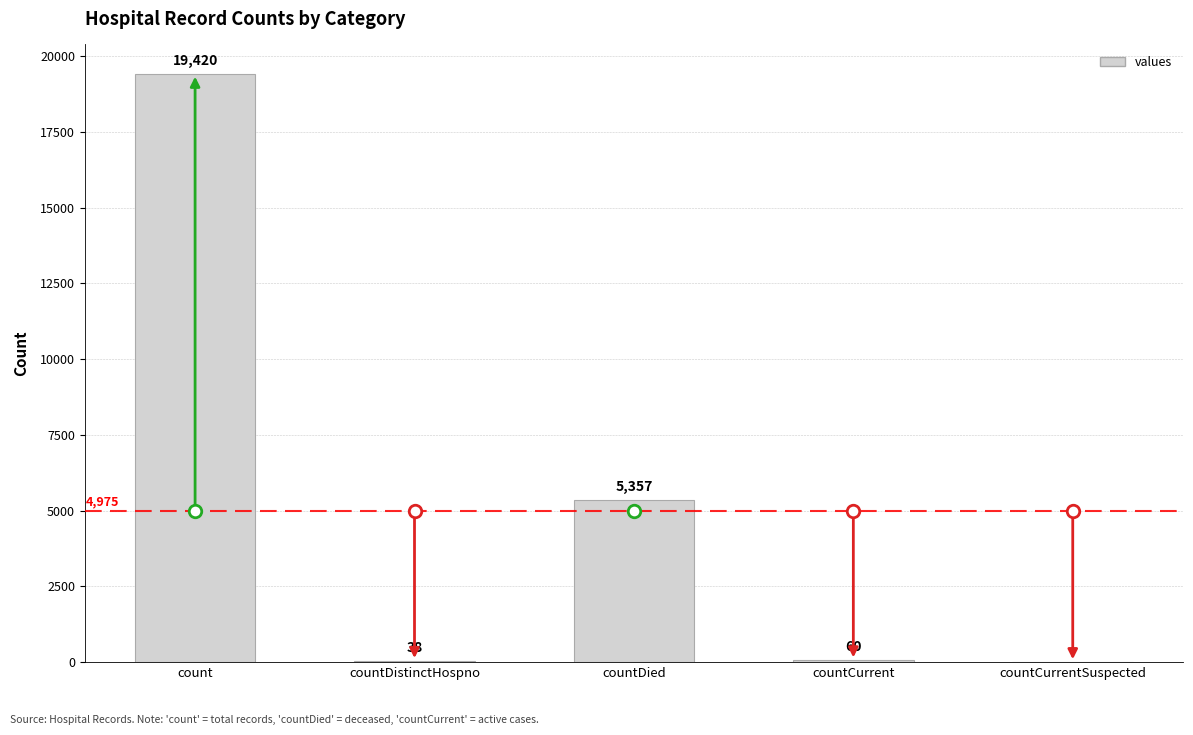

What is the change in value from countDied to countCurrent?

-5297